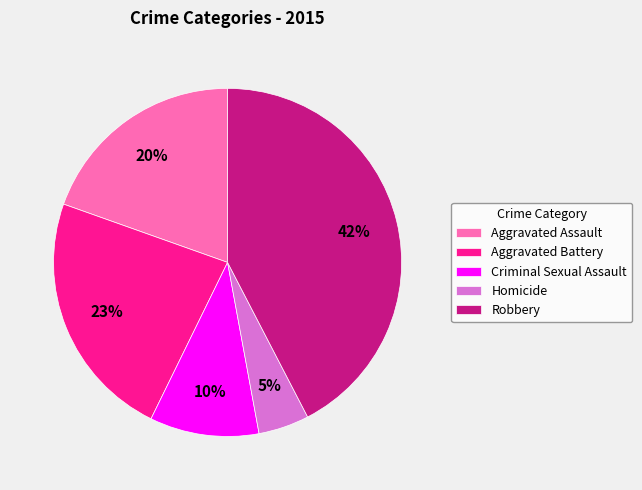

The Criminal Sexual Assault slice represents 24% of the pie. True or false?

False